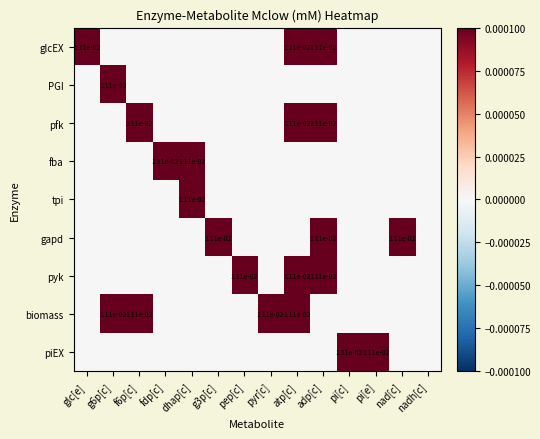

Is it true that piEX equals 0.0 at pi[e]?

True